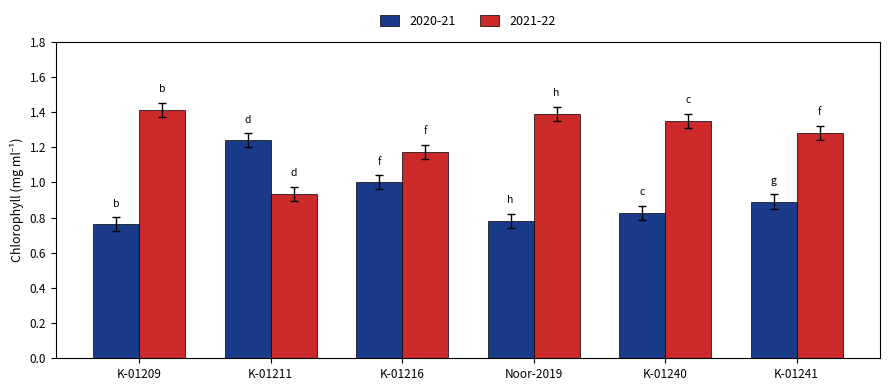

Does the chart contain any negative values?

No